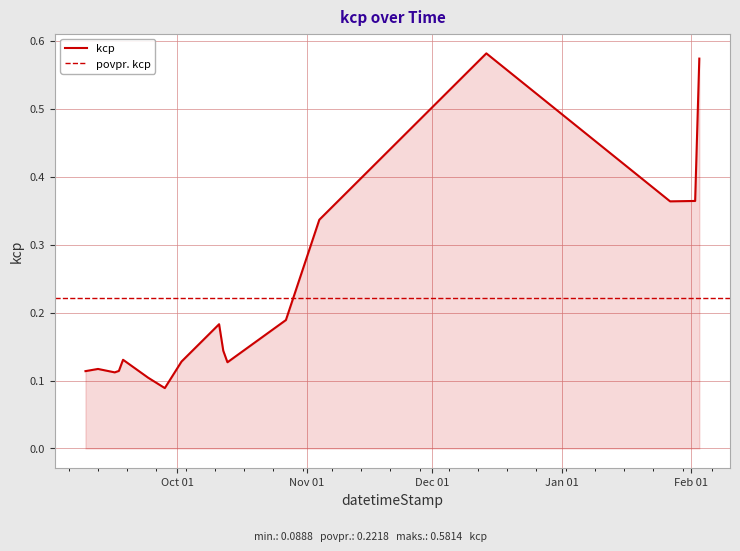

Reading right to left, what are all the values shown in this chart?

2018-02-03=0.6	2018-02-02=0.4	2018-01-27=0.4	2017-12-14=0.6	2017-11-04=0.3	2017-10-27=0.2	2017-10-13=0.1	2017-10-12=0.1	2017-10-11=0.2	2017-10-02=0.1	2017-09-28=0.1	2017-09-24=0.1	2017-09-18=0.1	2017-09-17=0.1	2017-09-16=0.1	2017-09-12=0.1	2017-09-09=0.1